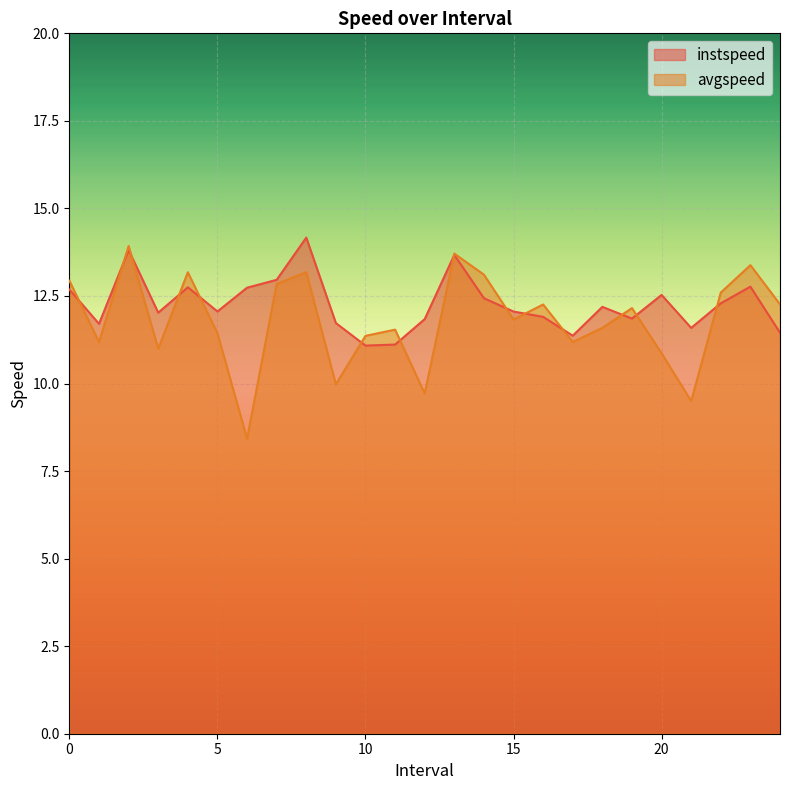

At 9.0, list the series in order from smallest to largest.

avgspeed, instspeed